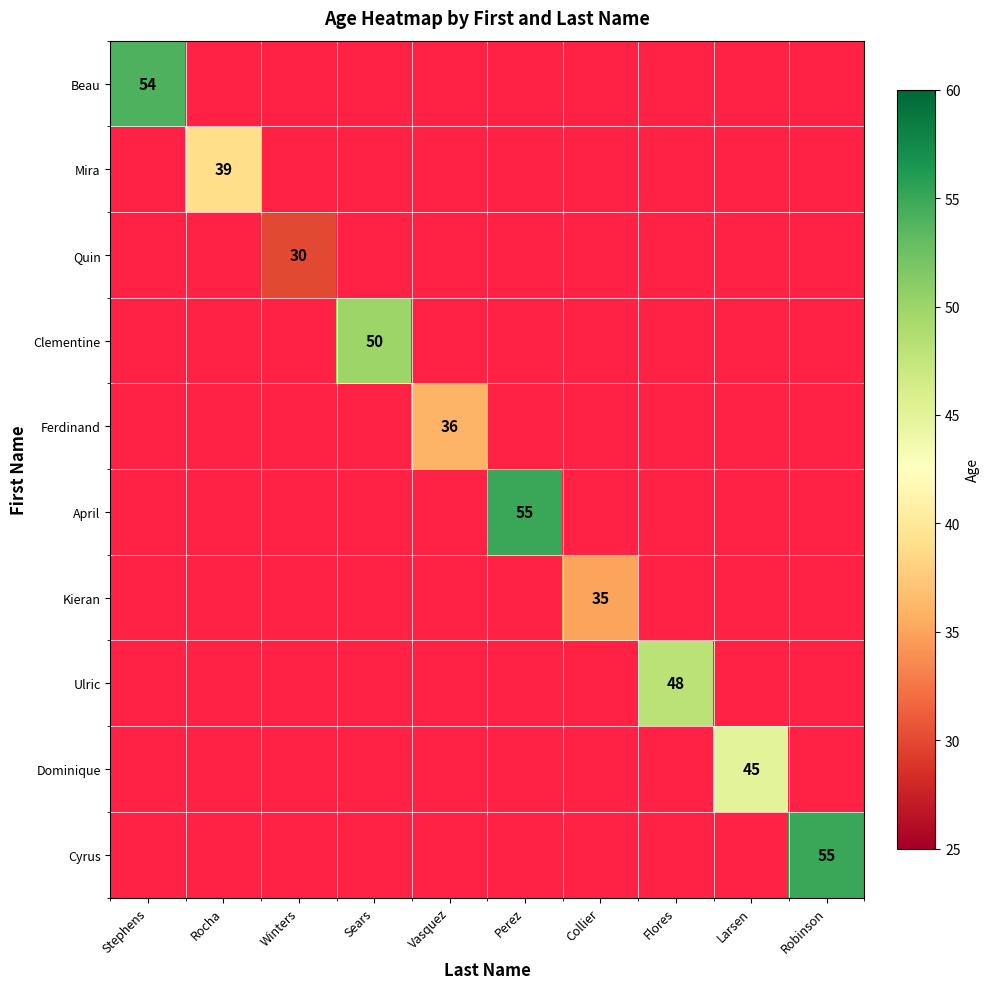

What is the smallest value displayed?

30.0